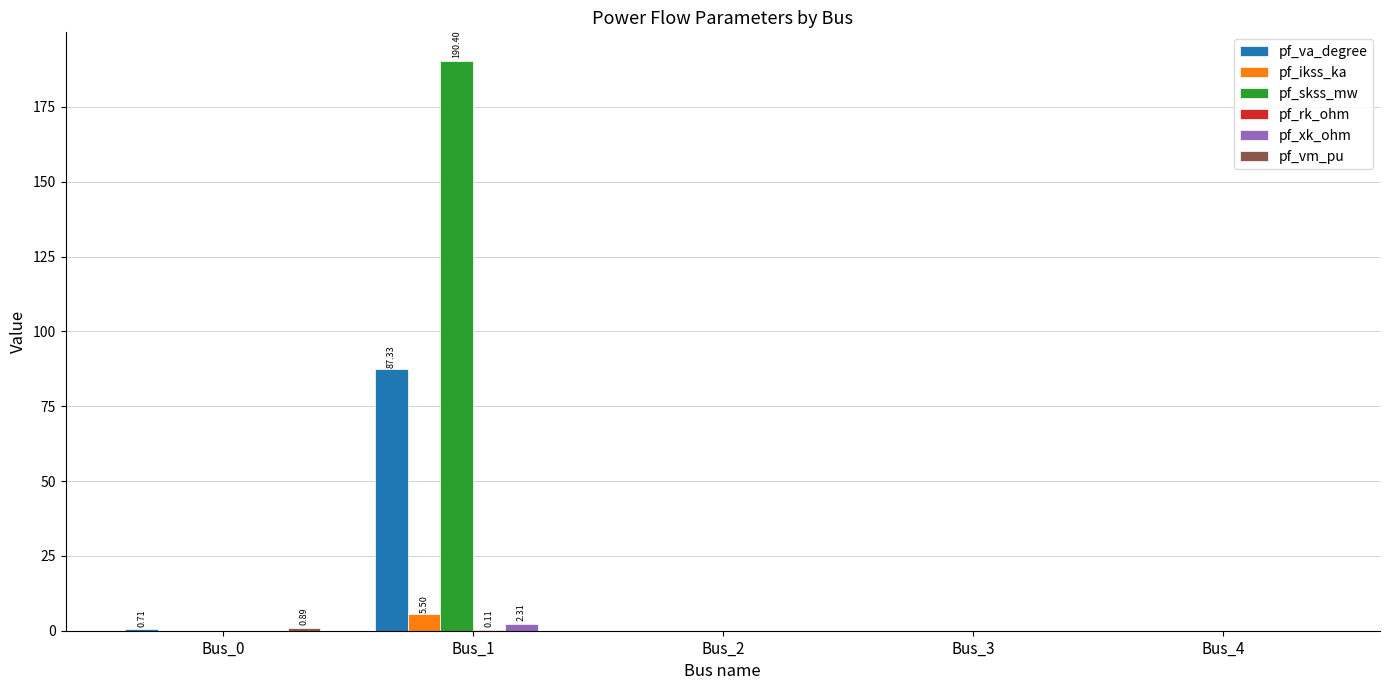

Count the number of categories in the chart.

5